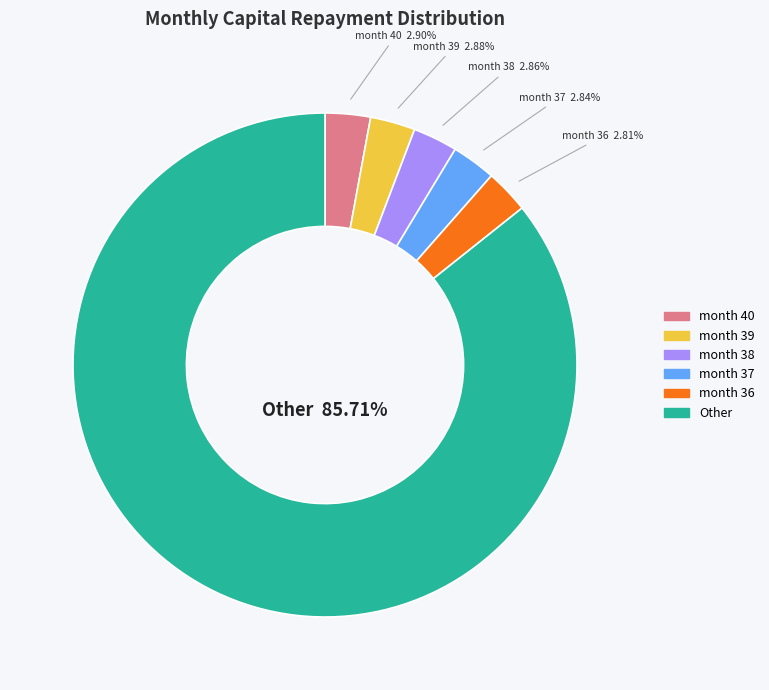

Does any single category account for the majority?

Yes